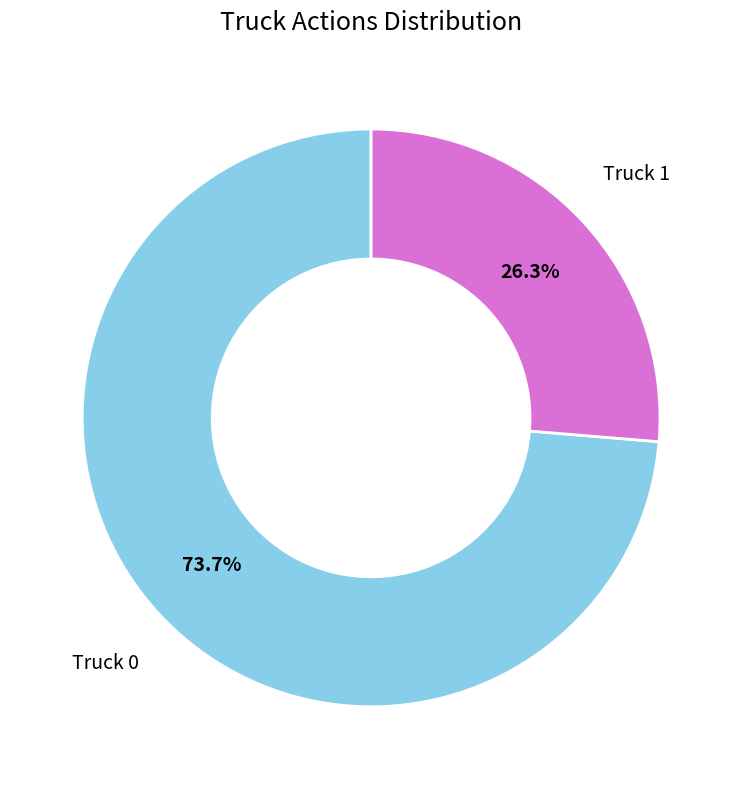

Does any single category account for the majority?

Yes